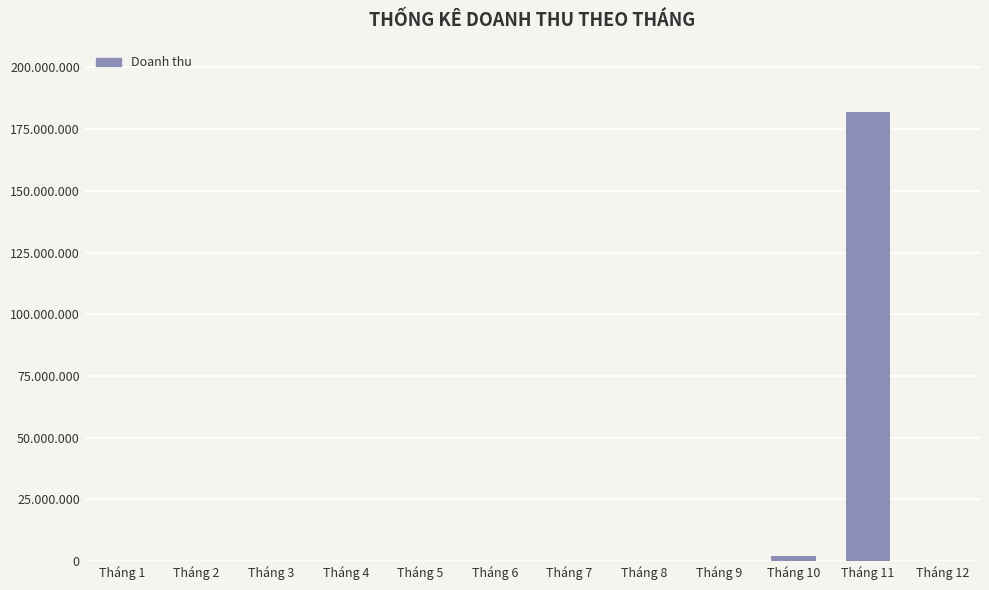

The chart shows a value of 113695094 at Tháng 3. True or false?

False